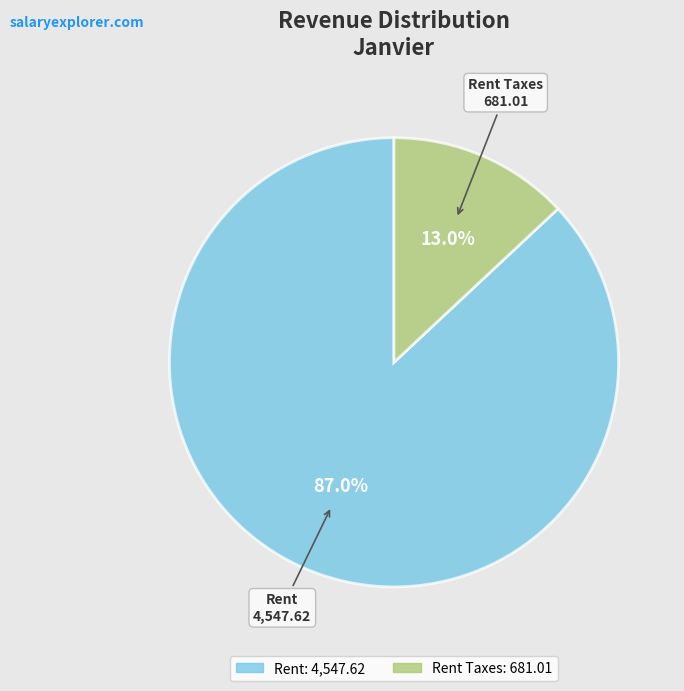

The Rent slice represents 87% of the pie. True or false?

True